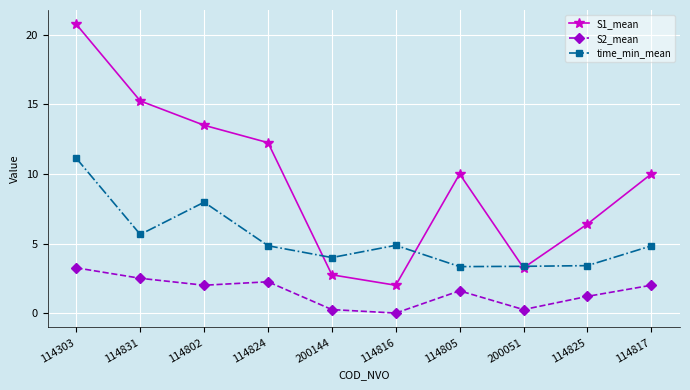

Is it true that S1_mean equals 10.0 at 114805?

True